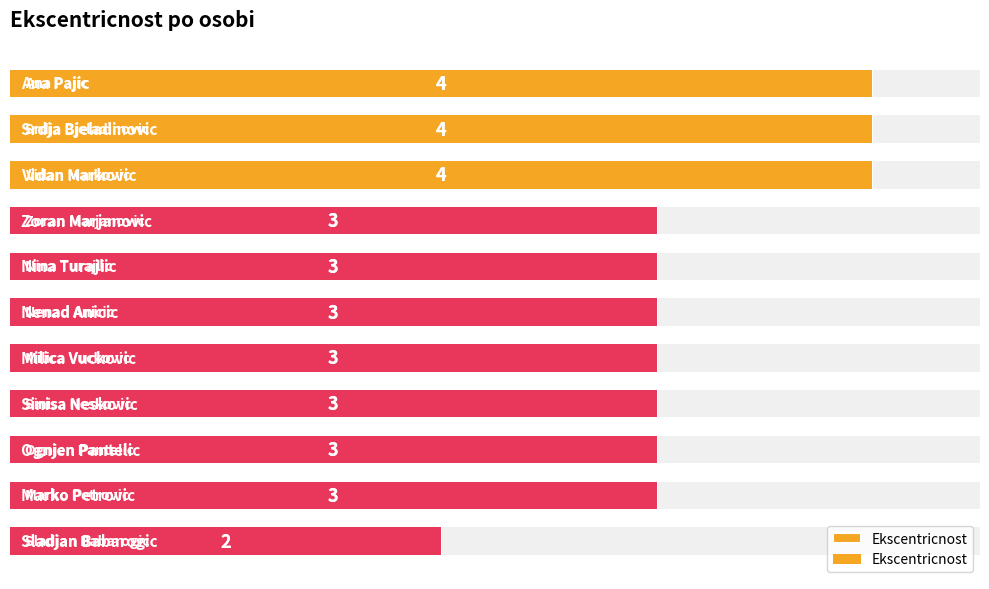

What is the difference between the second highest and minimum values?

2